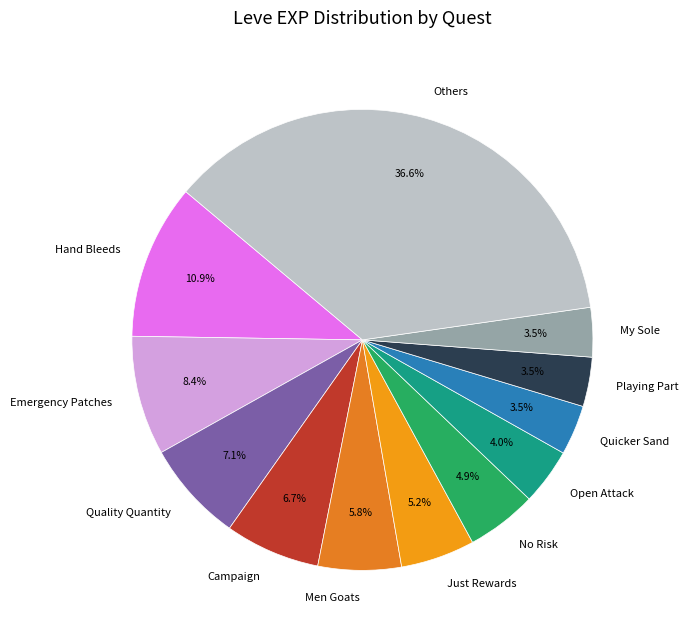

Does any single category account for the majority?

No